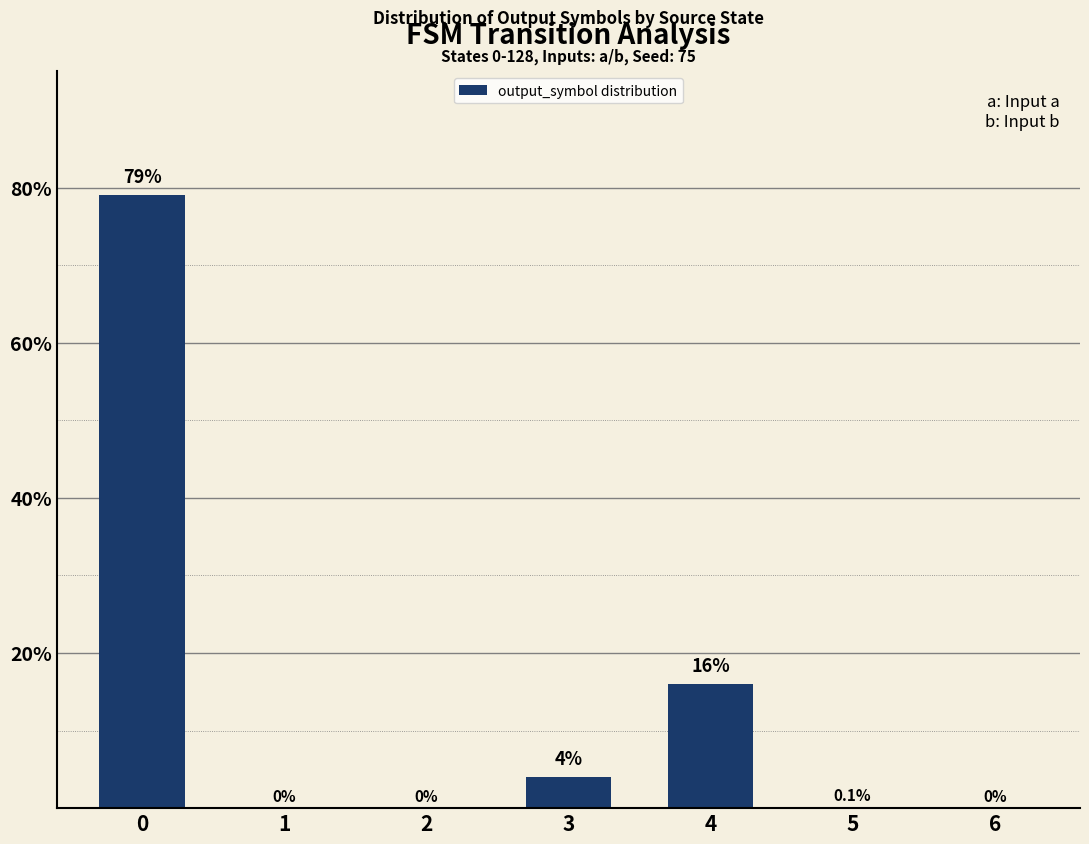

Are the bars horizontal?

No